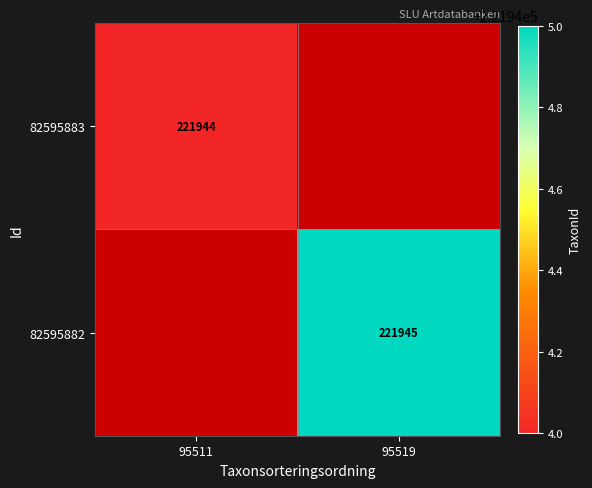

Is the value of 82595883 at 95511 greater than the value of 82595882 at 95519?

No